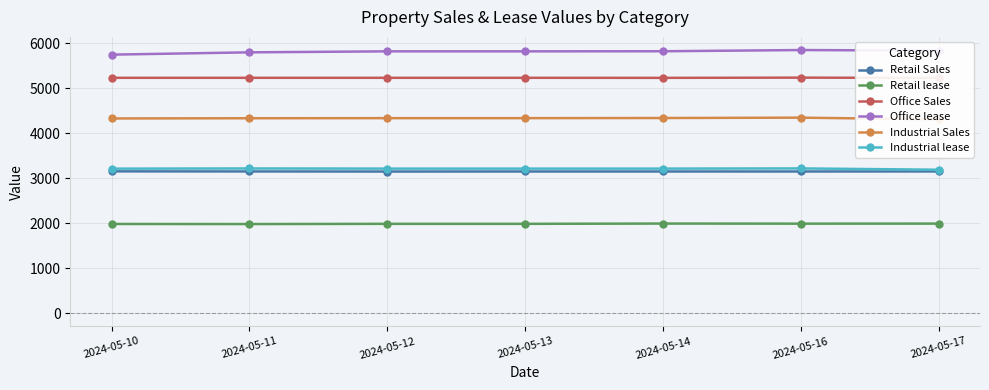

What is the total value across all series at 2024-05-17?

23678